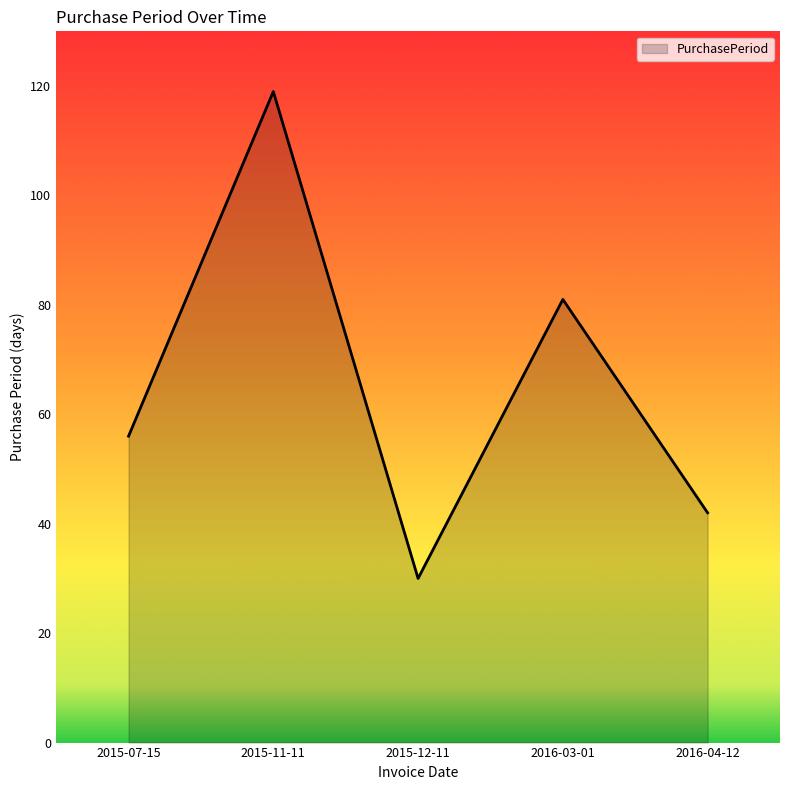

Count the number of categories in the chart.

5